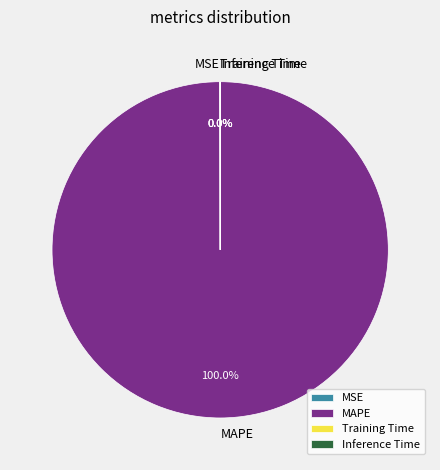

Which category accounts for the majority?

MAPE